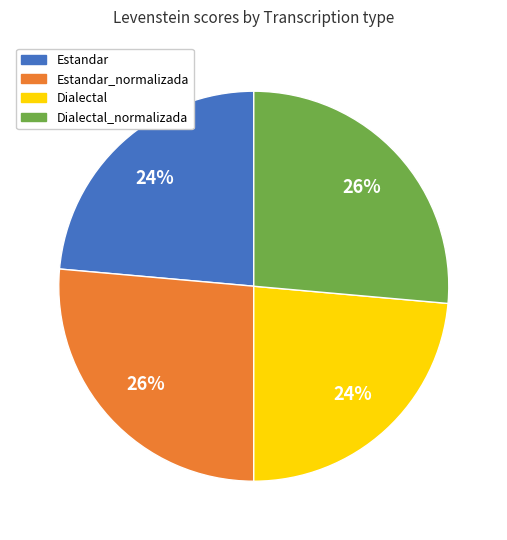

To the nearest percent, what is the average slice percentage?

25%